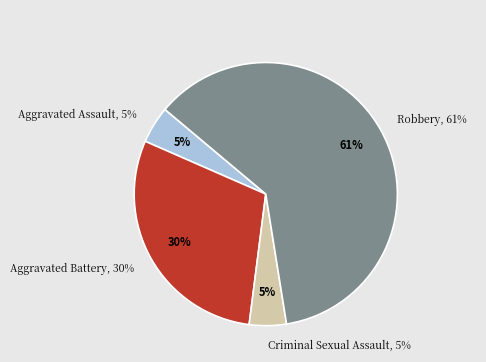

True or false: Robbery accounts for 61% of the total.

True